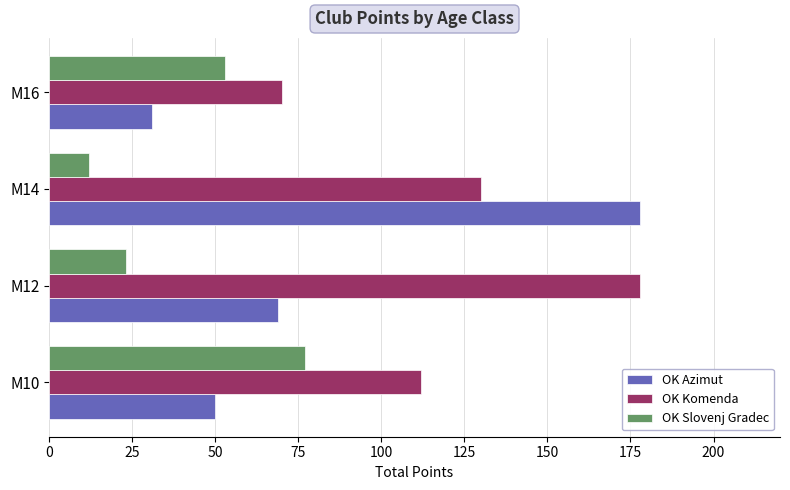

What is the average value of the OK Azimut series?

82